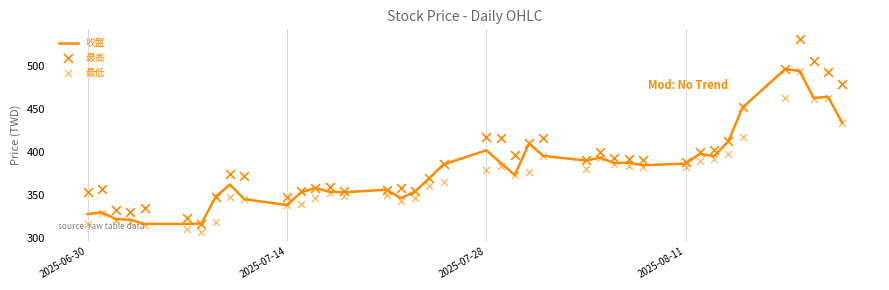

What are all the series names shown in the legend?

收盤, 最高, 最低